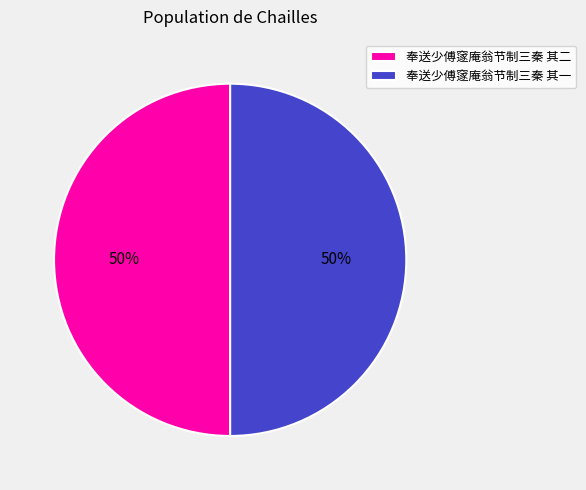

To the nearest percent, what percentage of the pie is 奉送少傅䆳庵翁节制三秦 其一?

50%